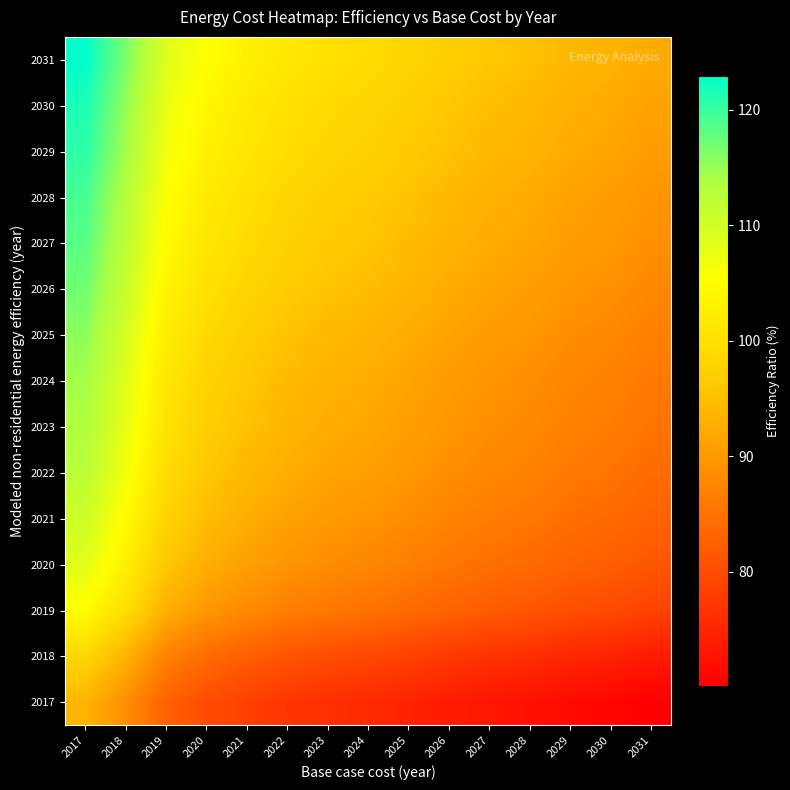

Rank the series at 2020 from highest to lowest value.

2031, 2030, 2029, 2028, 2027, 2026, 2025, 2024, 2023, 2022, 2021, 2020, 2019, 2018, 2017